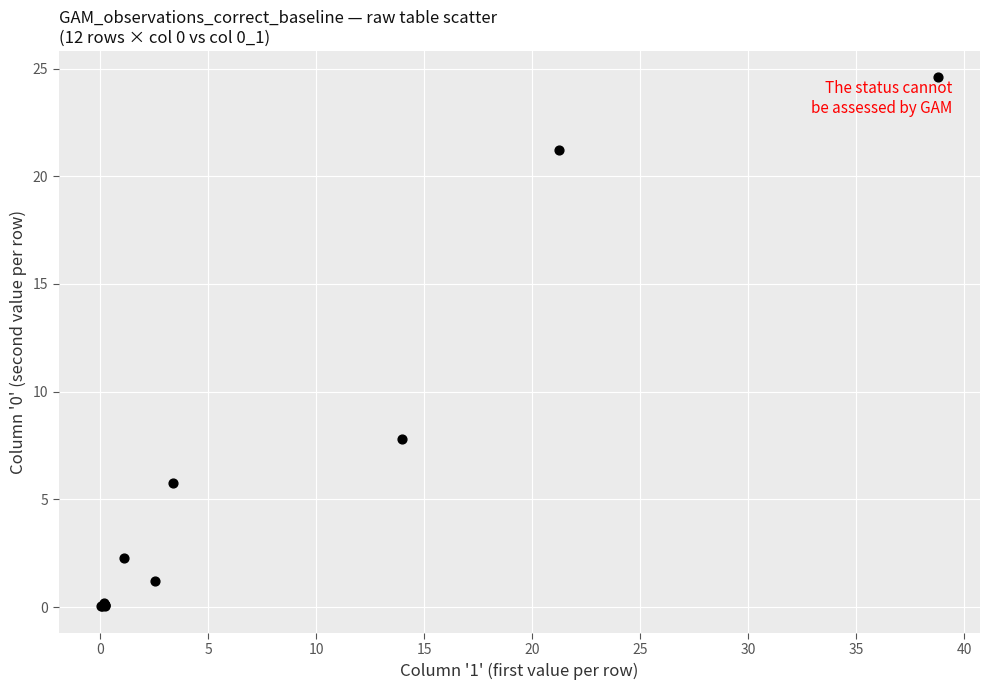

What Y value in the scatter plot is closest to 12?

7.8